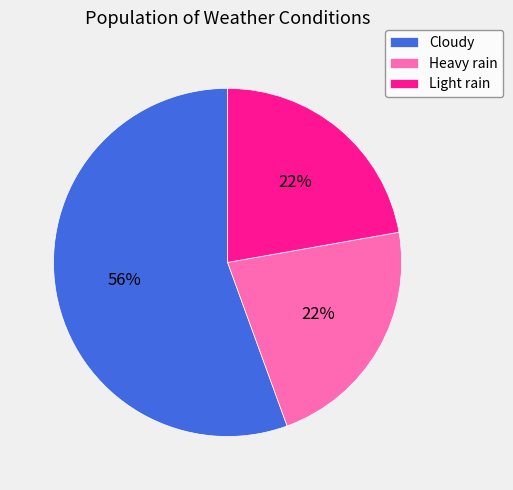

The Cloudy slice represents 69% of the pie. True or false?

False